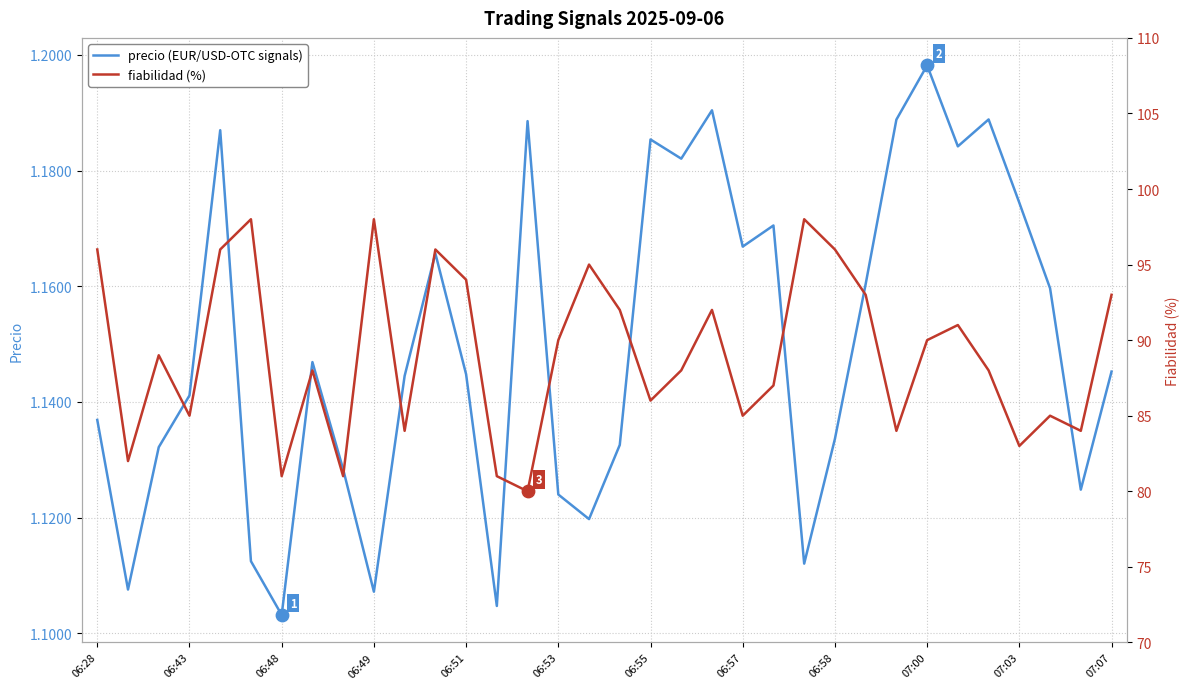

Which series has the largest total across all categories?

fiabilidad